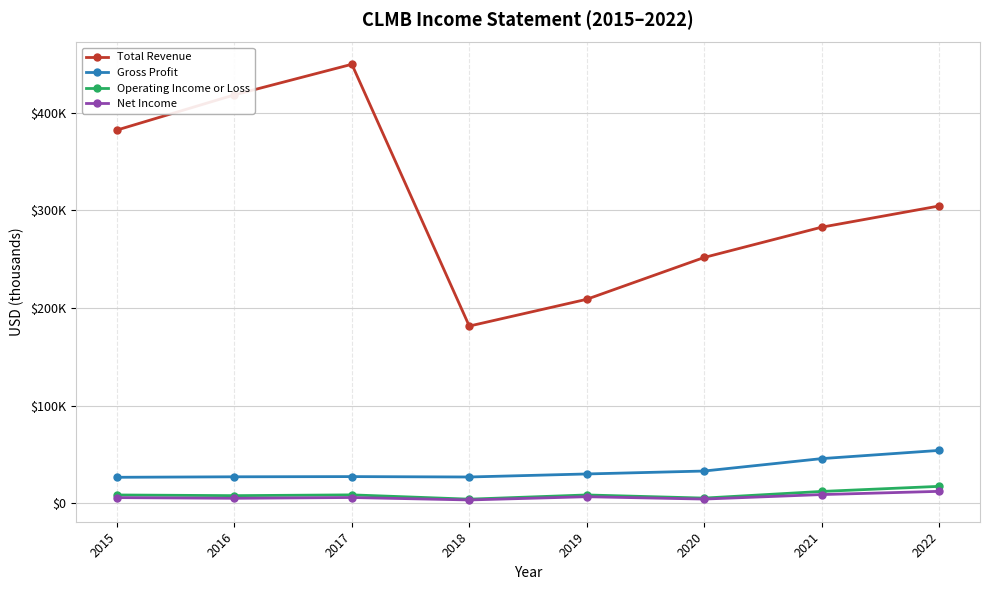

Does the chart have visible grid lines?

Yes